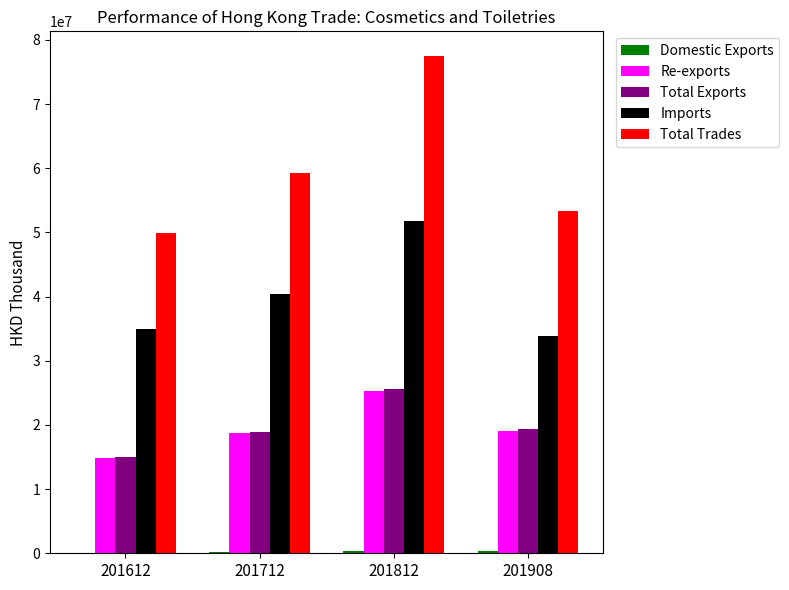

What is the sum of all Imports values?

161194495.9